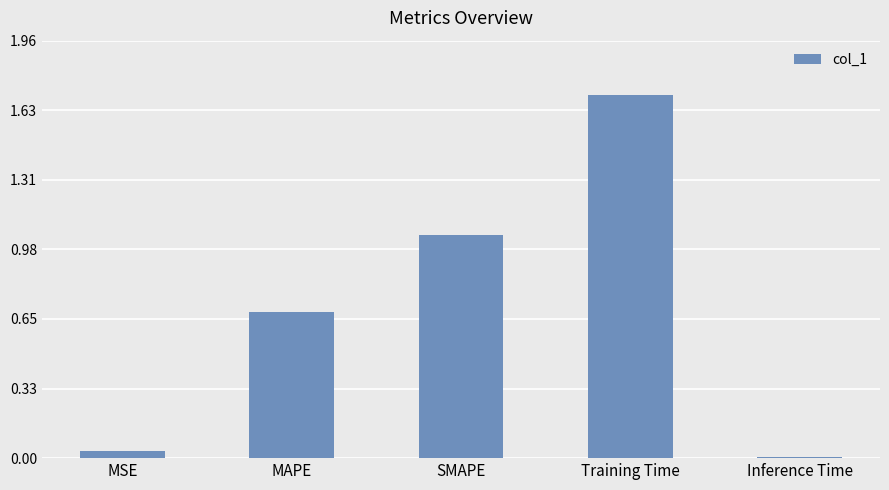

What position from the left is SMAPE?

3